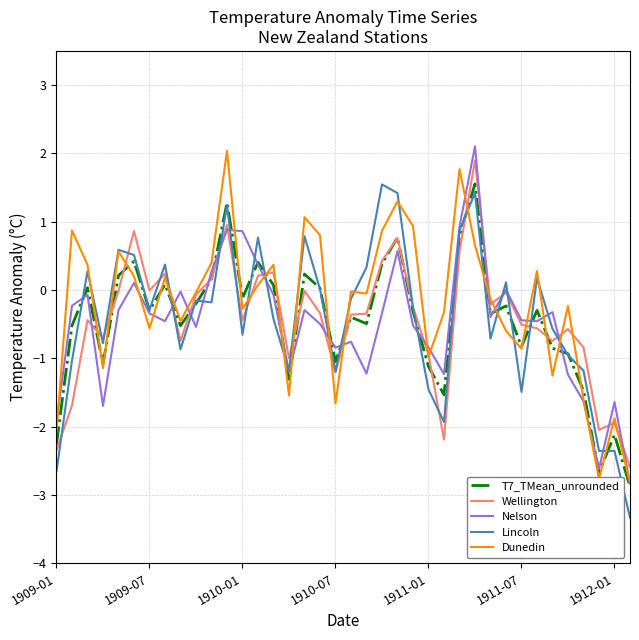

What is the minimum value shown in the chart?

-3.3